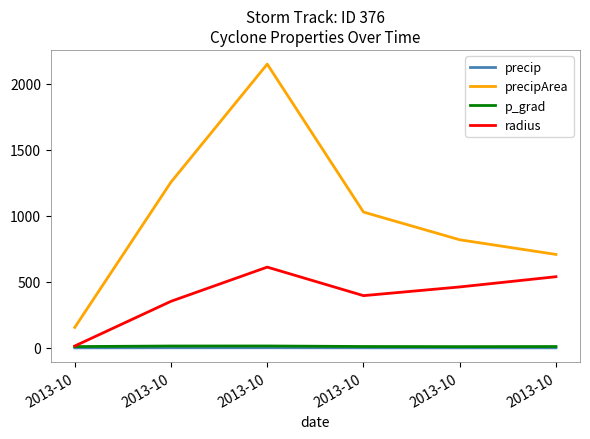

In p_grad, how many points are lower than both neighbors (excluding endpoints)?

1